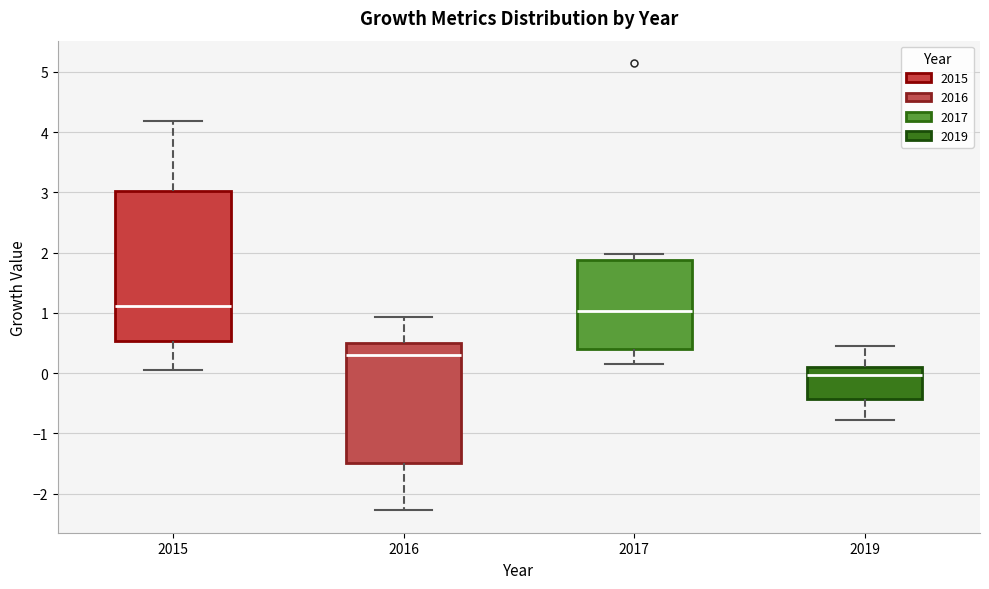

Reading left to right, transcribe this box plot: for each box, give where its median line is, the range the box spans, and where its two whiskers end, as read against the y-axis. The values are not printed on the chart, so give them approximately, as read against the axis.

2015: median 1.1, box 0.5 to 3.0, whiskers 0.1 to 4.2
2016: median 0.3, box -1.5 to 0.5, whiskers -2.3 to 0.9
2017: median 1.0, box 0.4 to 1.9, whiskers 0.2 to 2.0
2019: median 0.0, box -0.4 to 0.1, whiskers -0.8 to 0.5